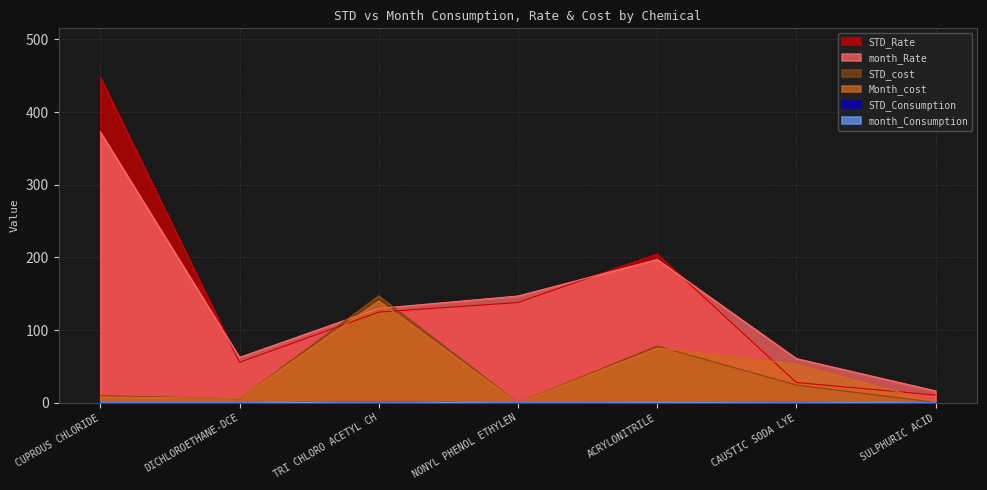

Does the chart display data point markers on the line(s)?

No